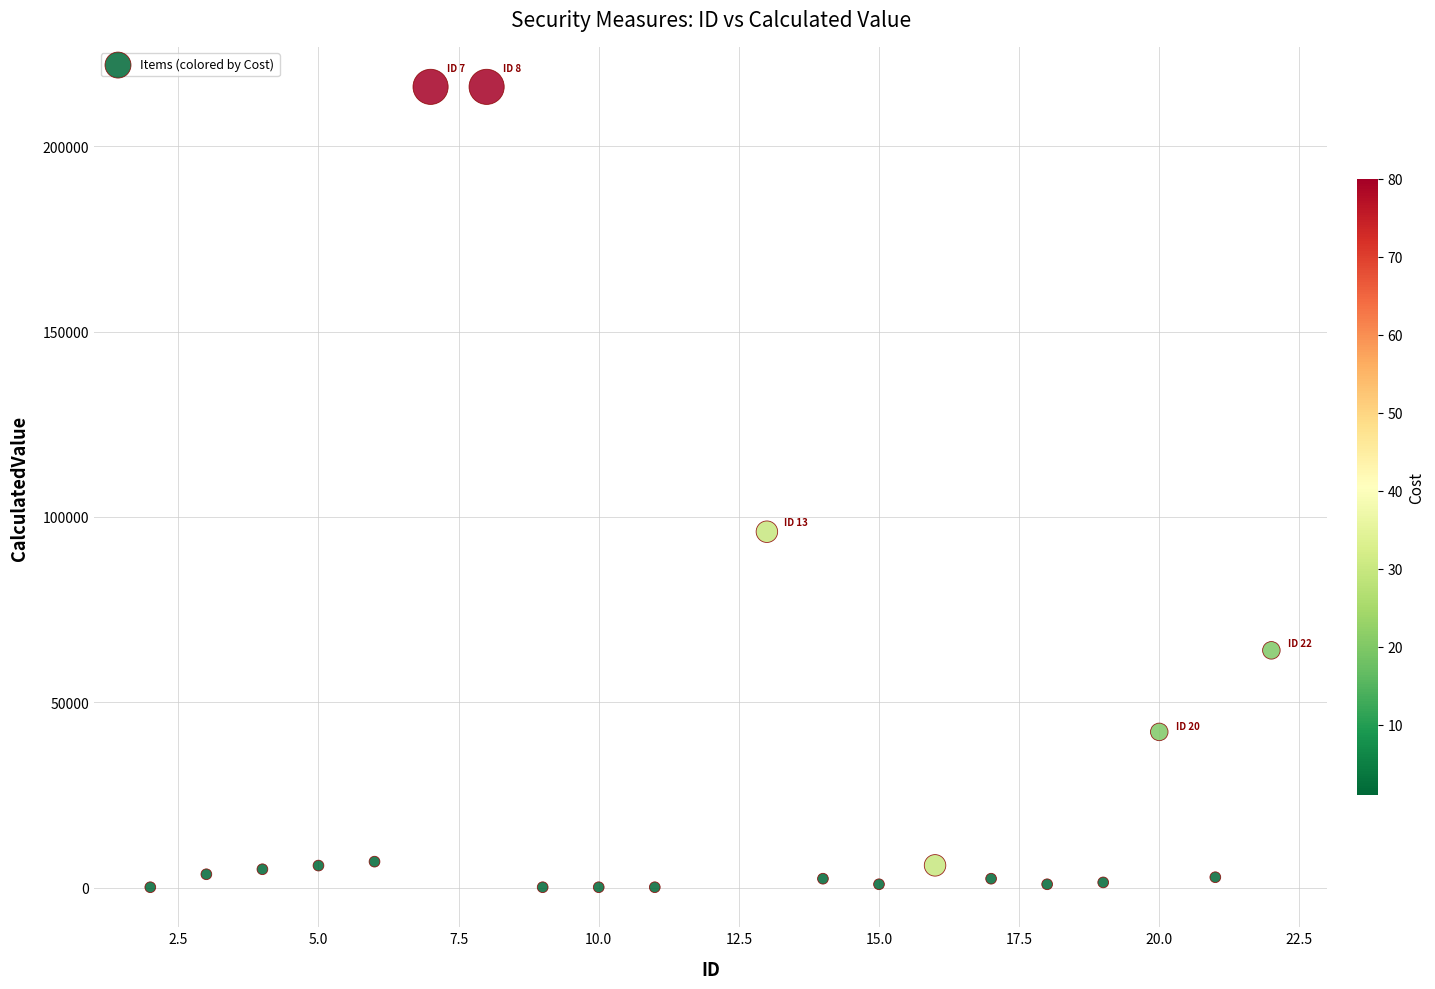

What Y value in the scatter plot is closest to 108050?

96000